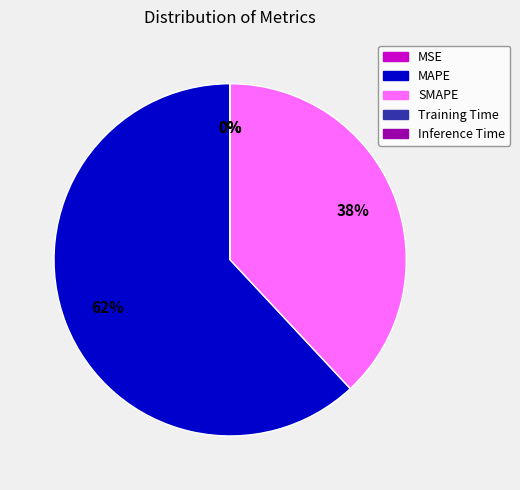

Combined, do MAPE and SMAPE account for over 50%?

Yes